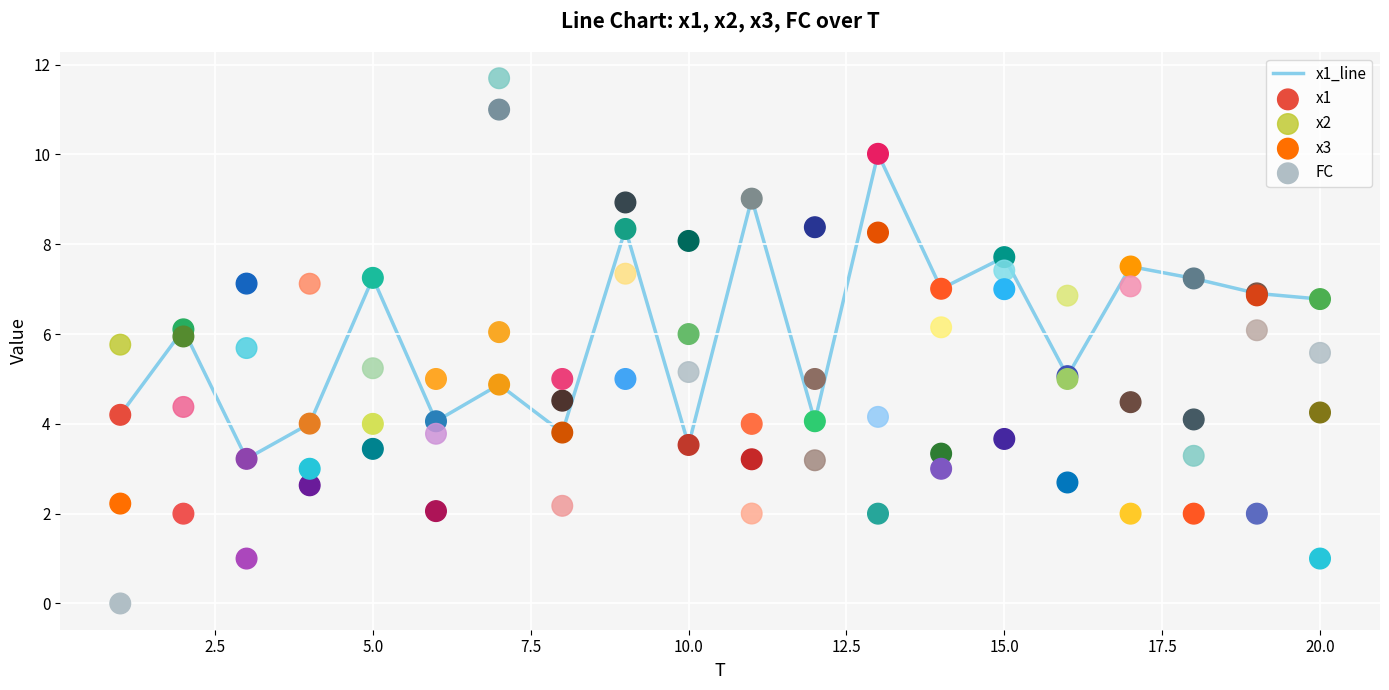

Which series contains the highest Y value?

x2